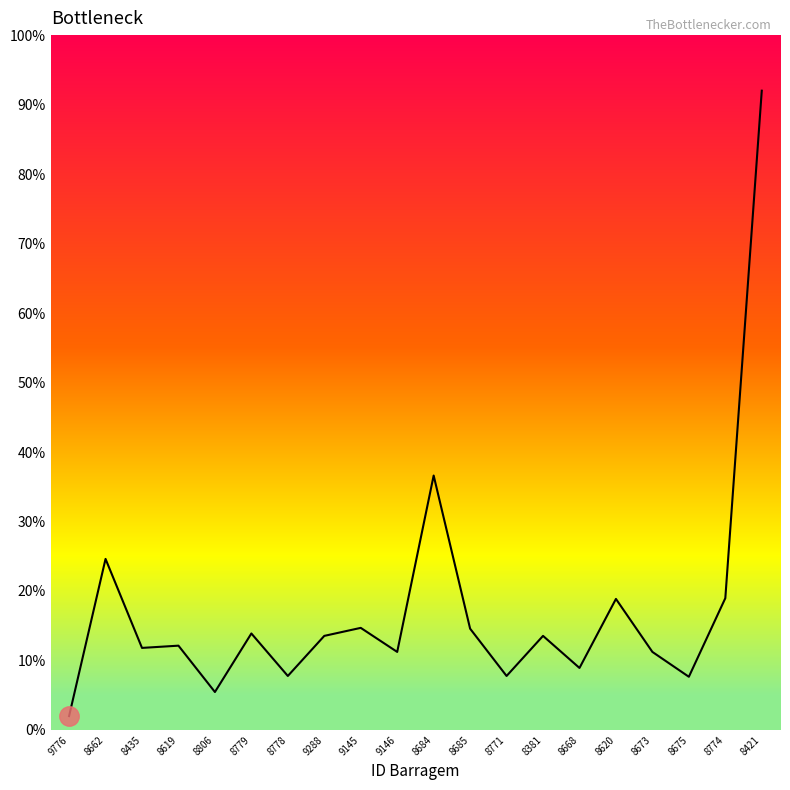

Approximately how many times larger is the value at 9145 compared to 8685?

1.0